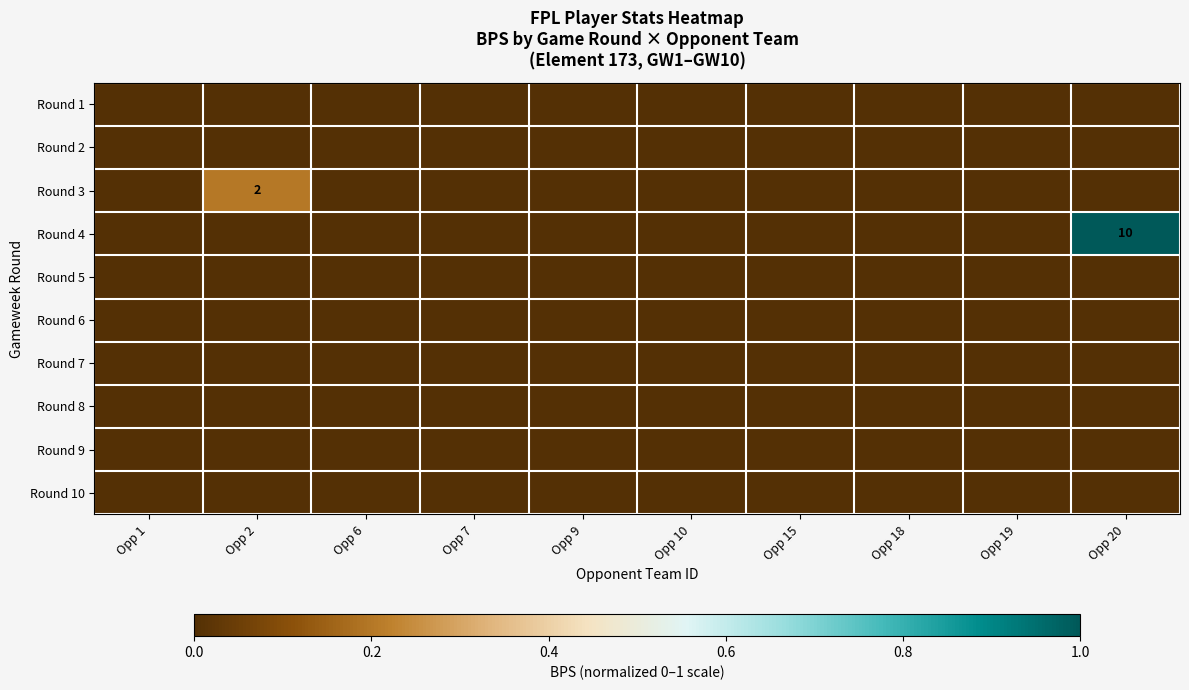

Where is Round 5 nearest to the value 0?

Opp 1